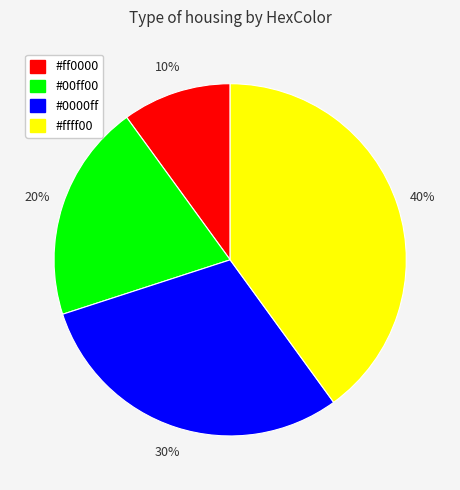

Does any single category account for the majority?

No